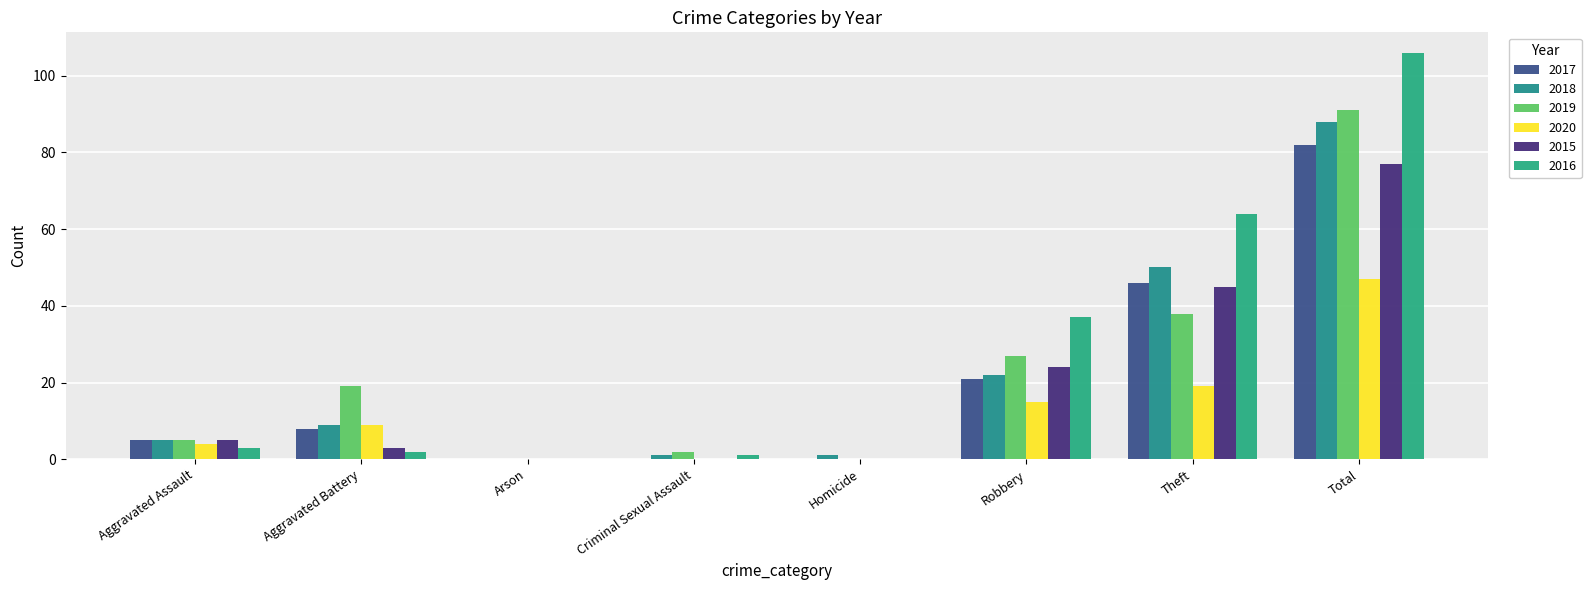

Reading left to right, extract all data points from this chart.

2017: 5	8	0	0	0	21	46	82
2018: 5	9	0	1	1	22	50	88
2019: 5	19	0	2	0	27	38	91
2020: 4	9	0	0	0	15	19	47
2015: 5	3	0	0	0	24	45	77
2016: 3	2	0	1	0	37	64	106